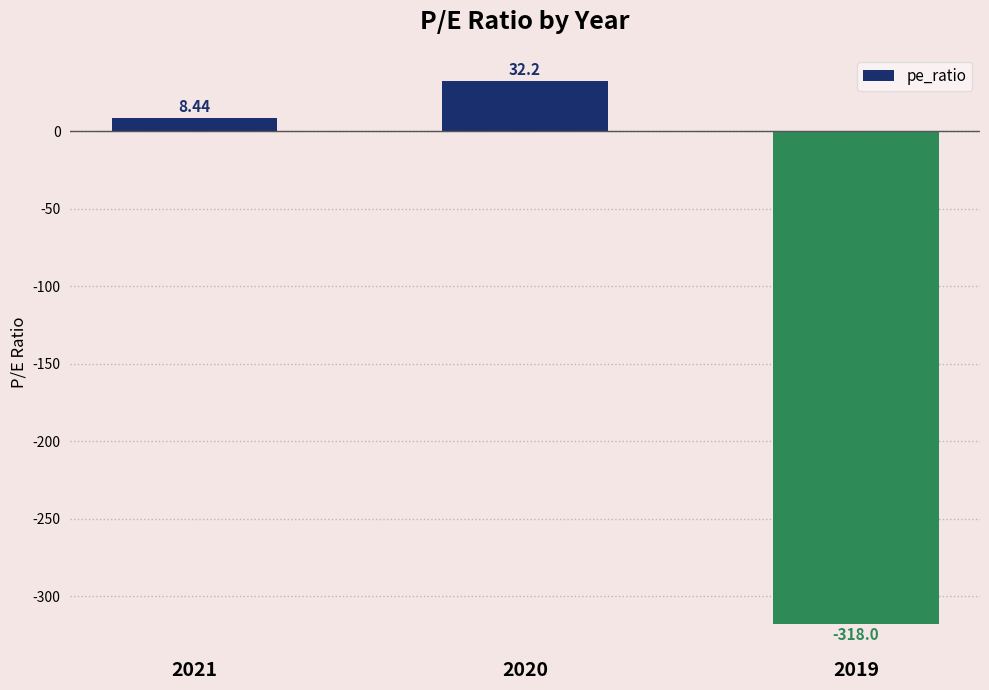

Which category has the highest value across all series?

2020